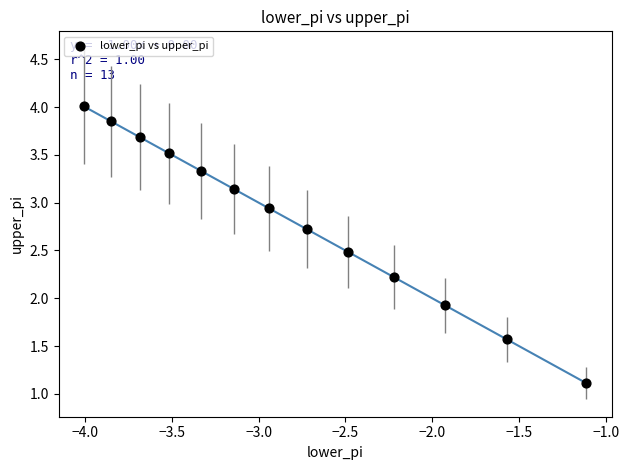

What Y value in the scatter plot is closest to 2?

1.9